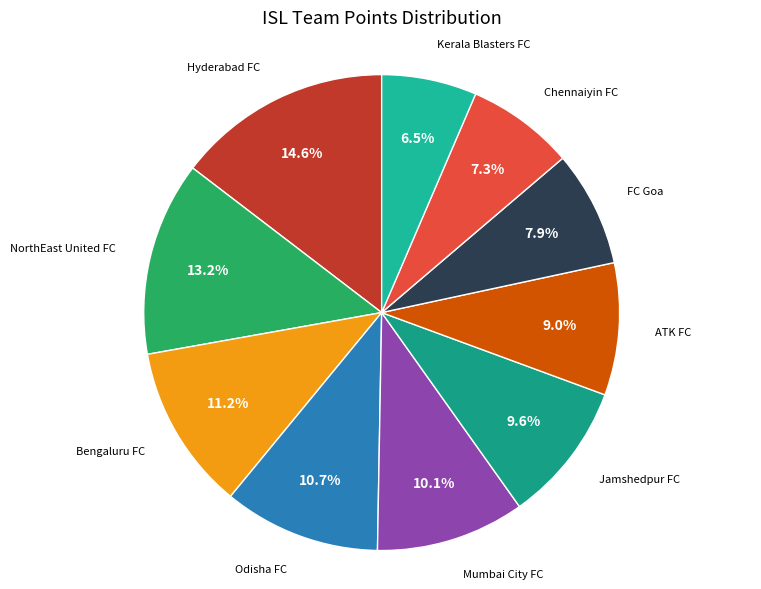

Count the number of slices in the pie.

10